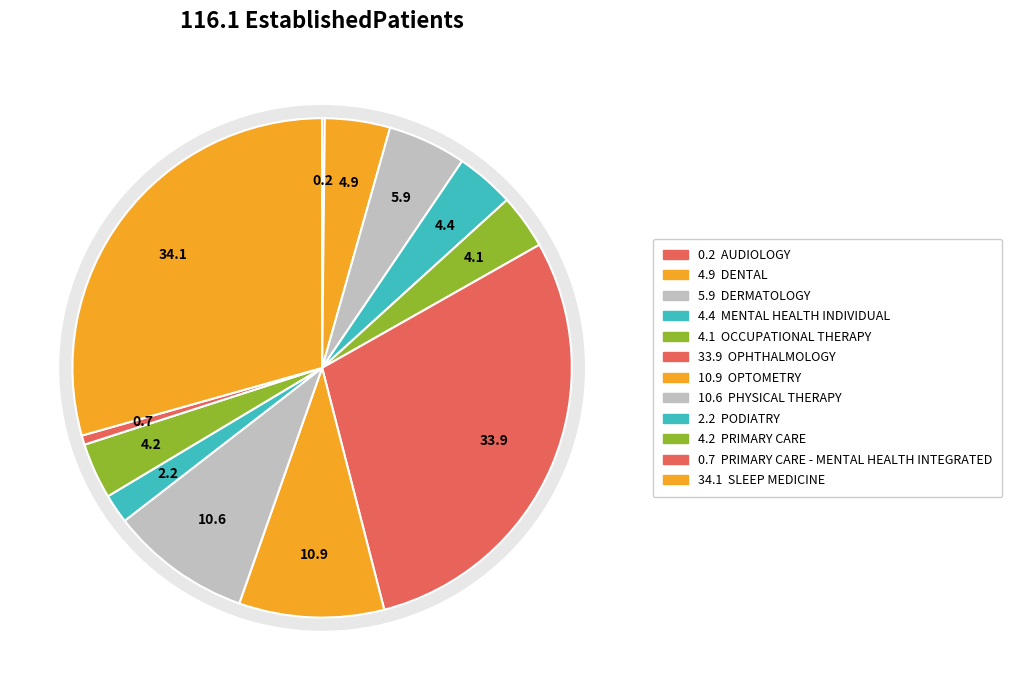

What is the change in value from DERMATOLOGY to PODIATRY?

-3.7